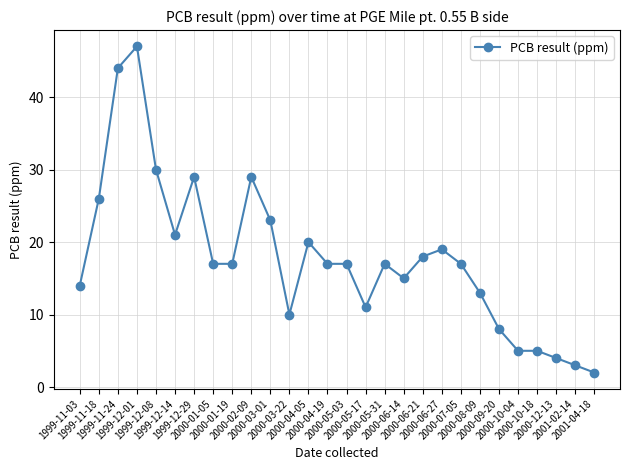

What is the label of the 25th point from the left?

2000-10-18